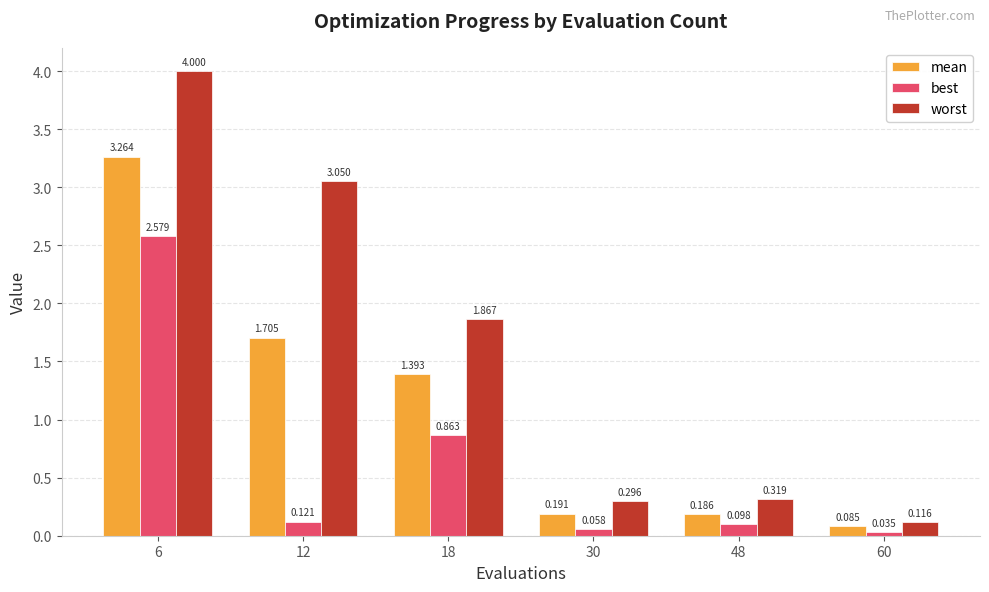

Where does the worst series first go above 1?

6